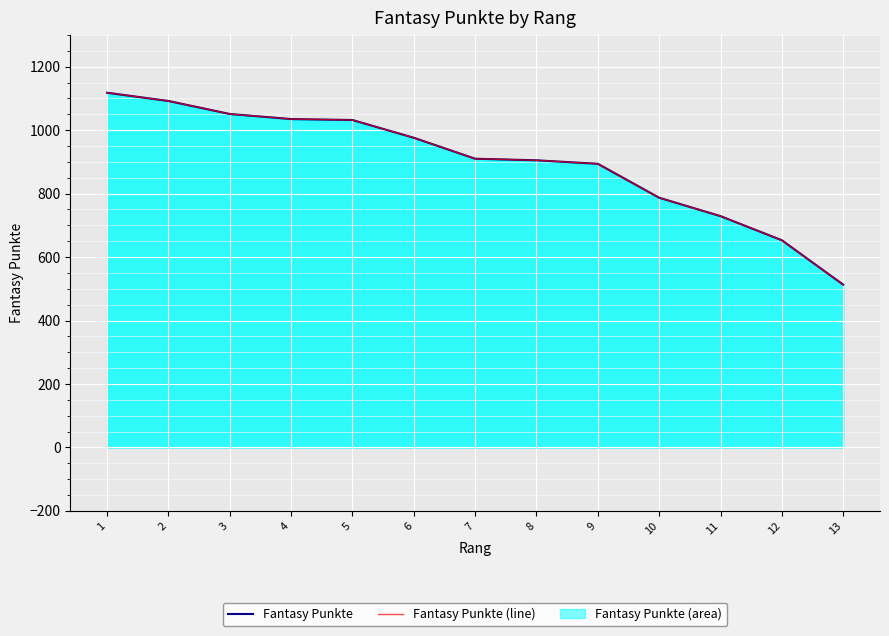

Which series has the widest spread of values?

Fantasy Punkte